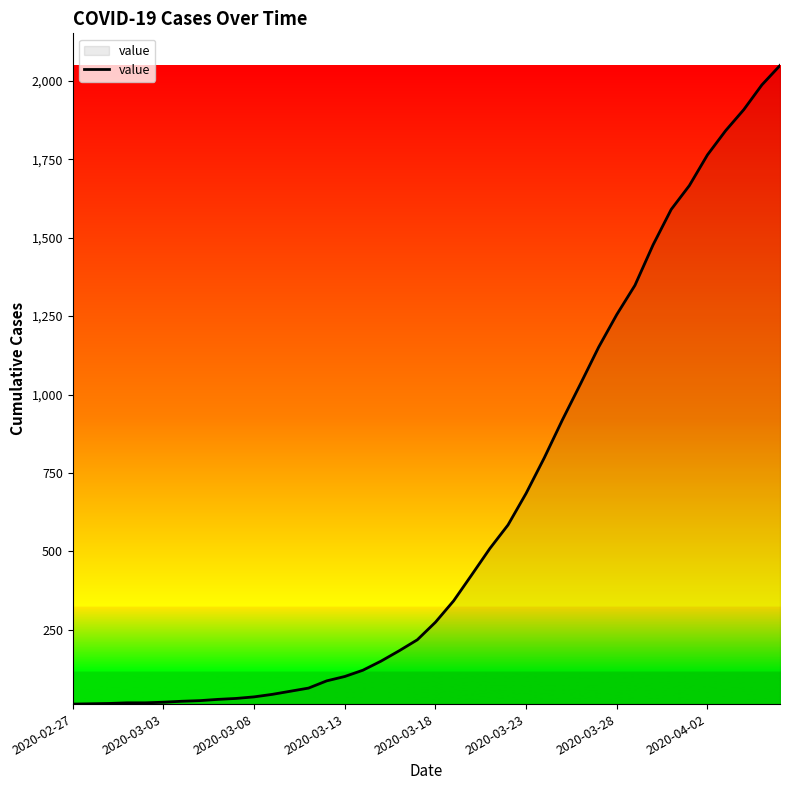

What is the smallest value displayed?

13